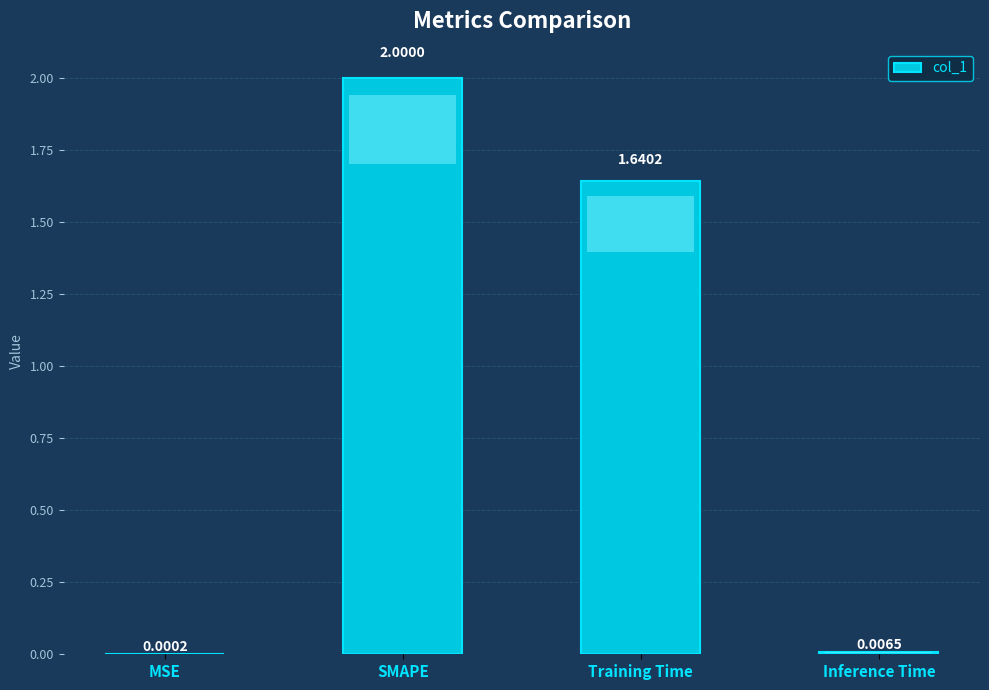

What is the sum of all values?

3.6